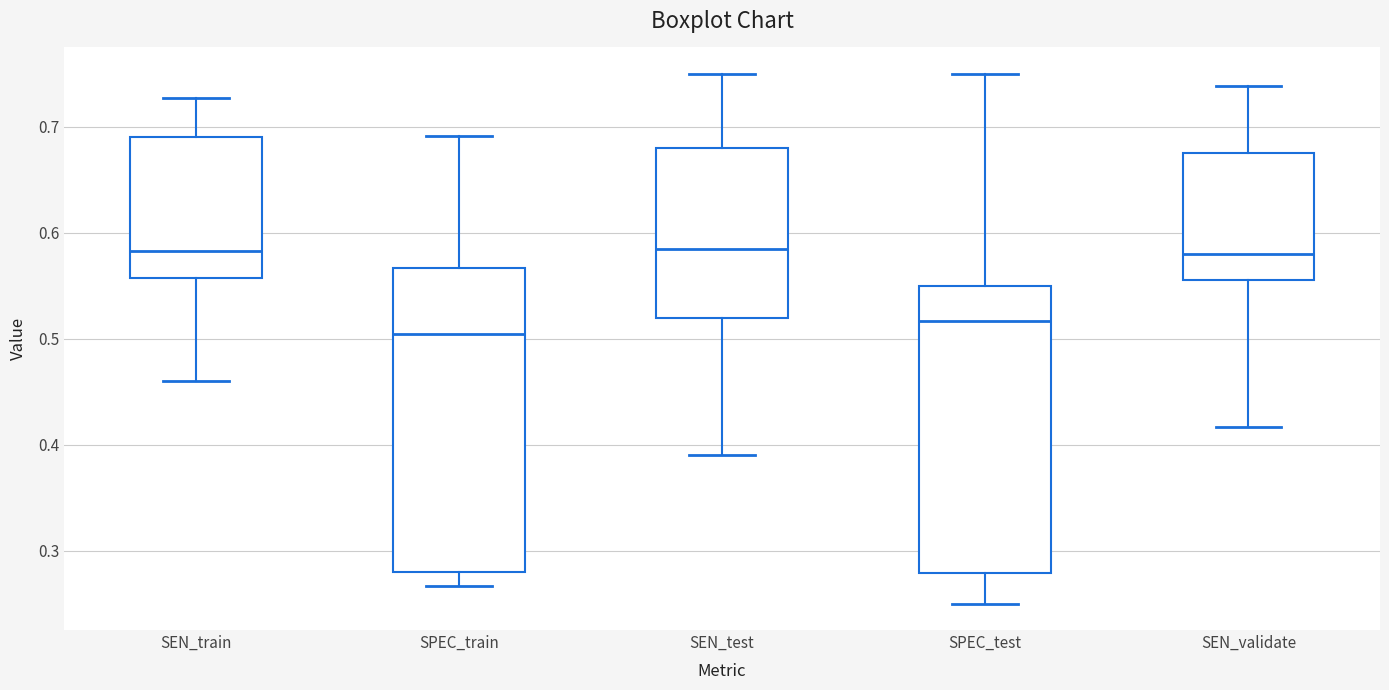

Where does the median line of the box for SPEC_train sit on the y-axis? The values are not printed on the chart, so give them approximately, as read against the axis.

0.50